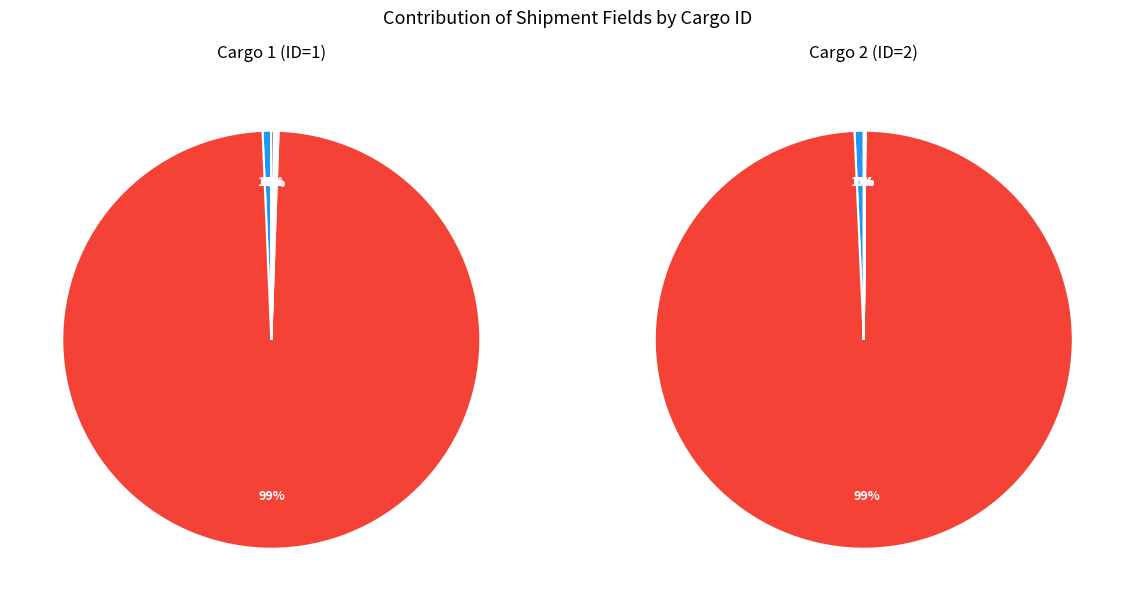

True or false: LT_Descarga accounts for 1% of the total.

False